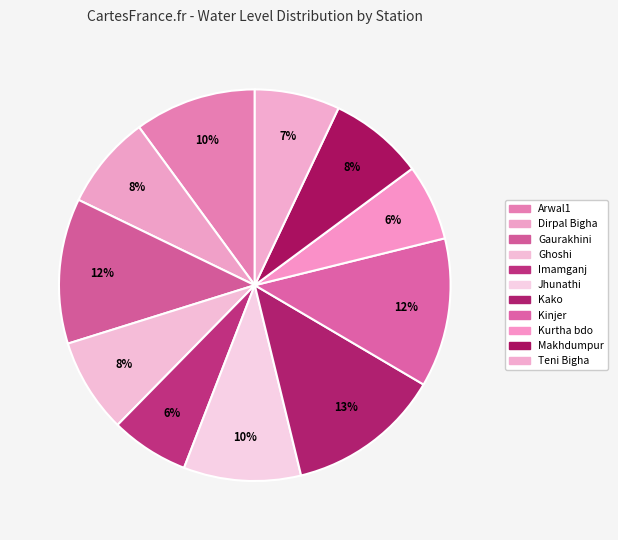

Which category has the biggest portion of the pie?

Kako